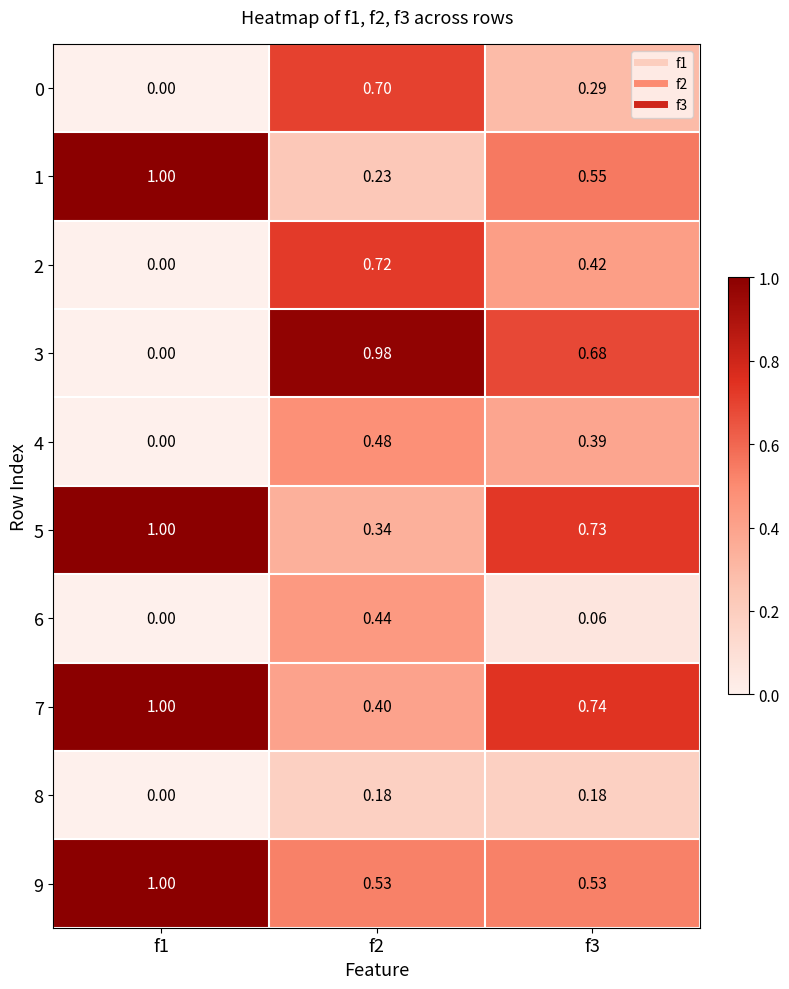

Is the value of 5 at f3 greater than the value of 8 at f3?

Yes